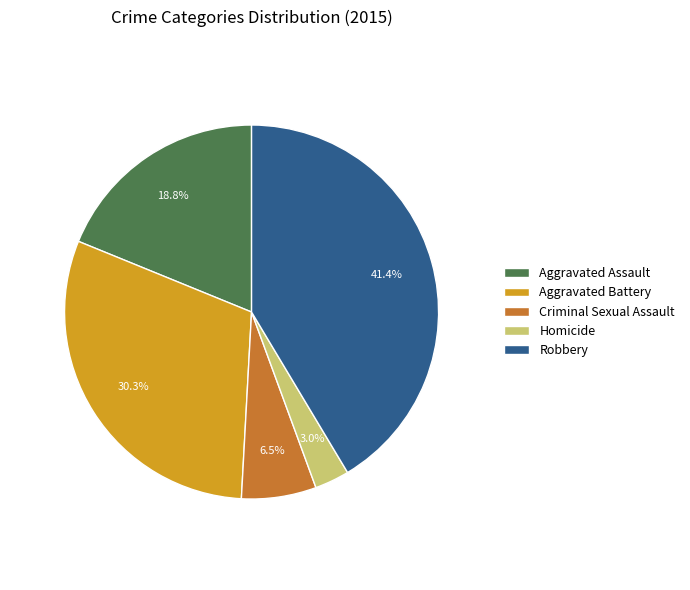

Does Criminal Sexual Assault account for over 50% of the chart?

No